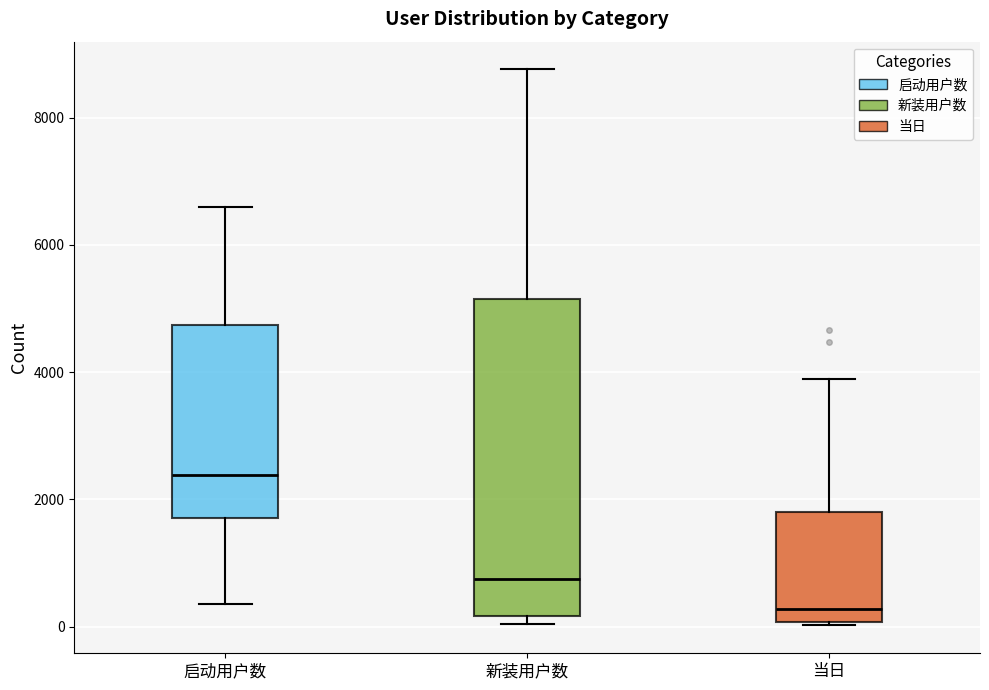

Where is the lower edge of the box for 新装用户数 on the y-axis? The values are not printed on the chart, so give them approximately, as read against the axis.

200